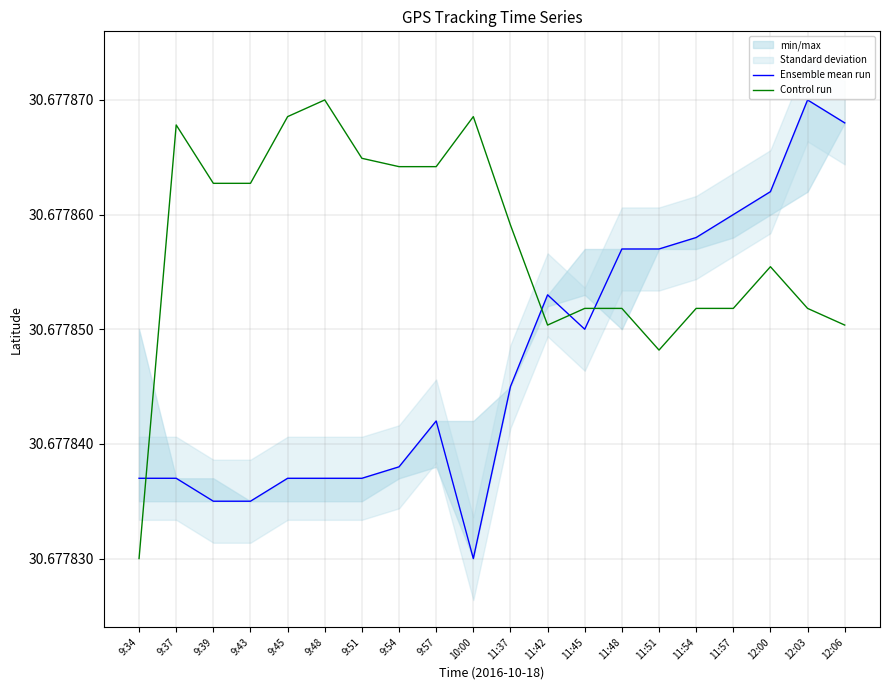

What is the lowest value of the Control run series?

30.7